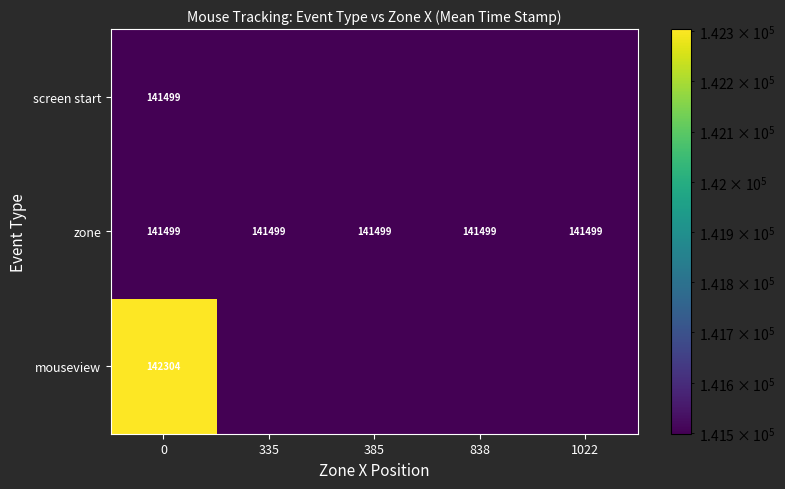

At how many categories does at least one series exceed 142213?

1